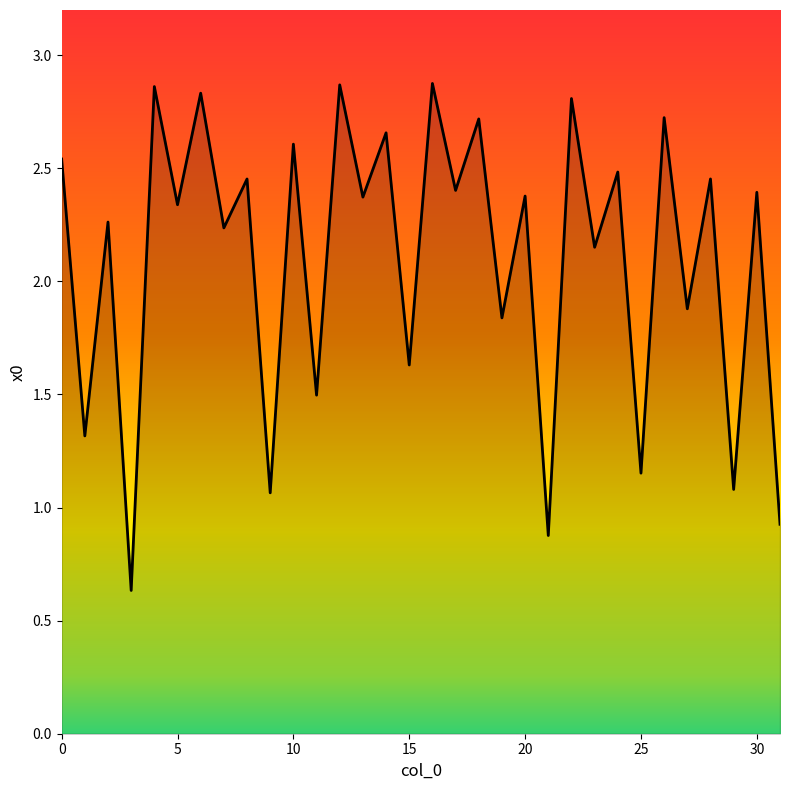

What is the minimum value shown in the chart?

0.6